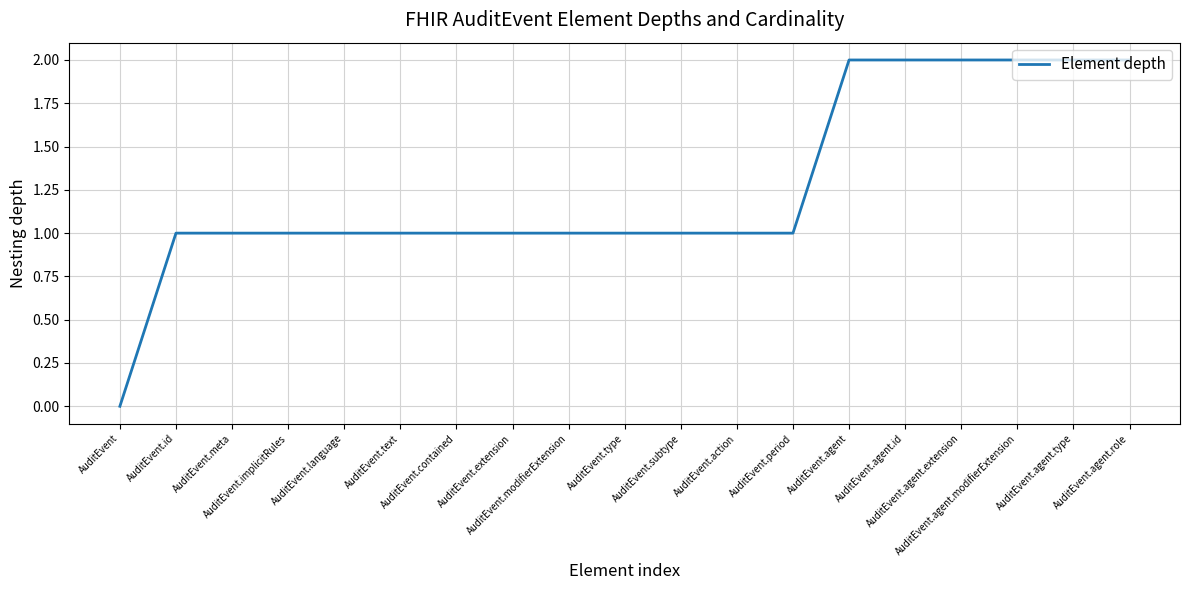

What is the change in value from AuditEvent.modifierExtension to AuditEvent.agent?

+1